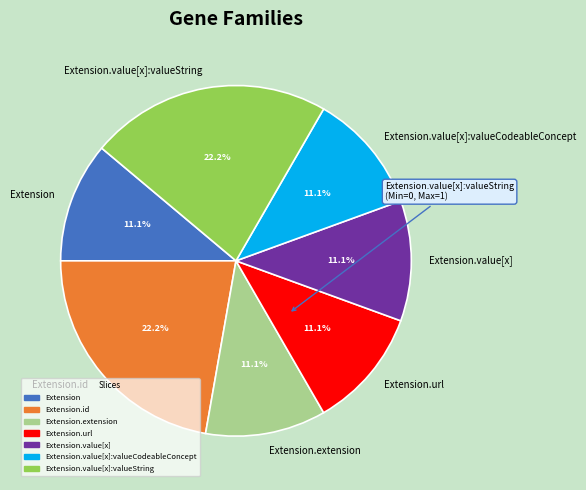

Combined, do Extension.url and Extension.id account for over 50%?

No